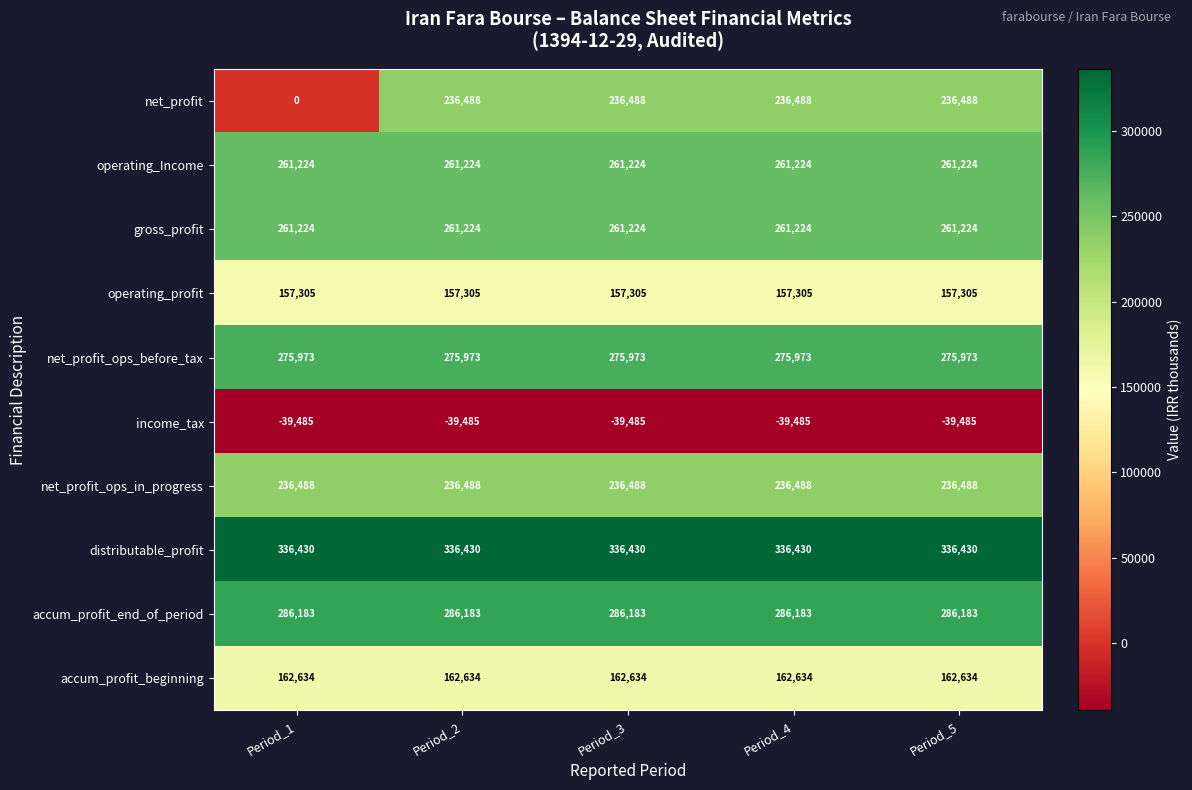

True or false: gross_profit has a value of 261224 at Period_2.

True